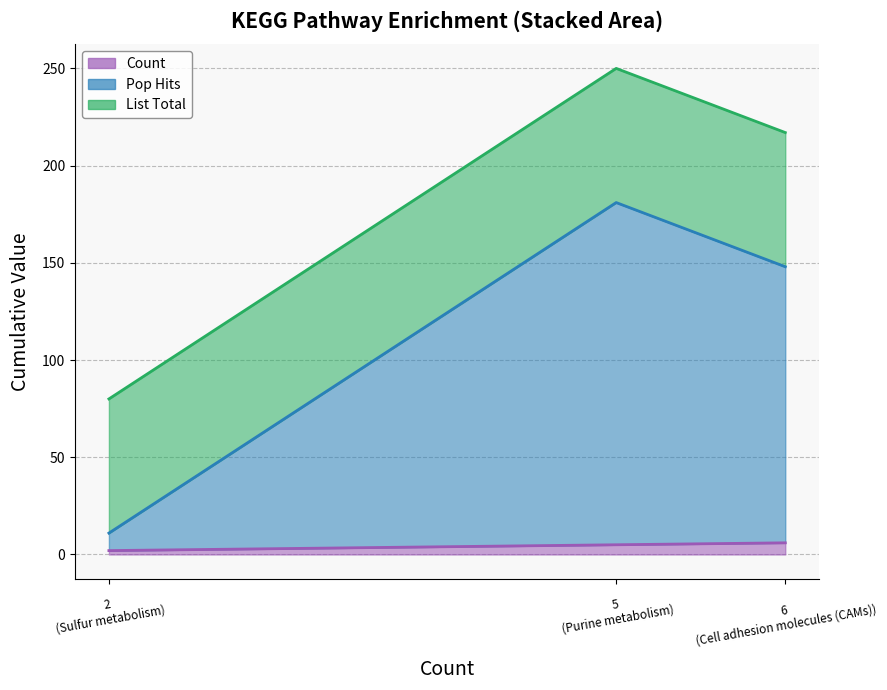

What is the sum of all Pop Hits values?

327